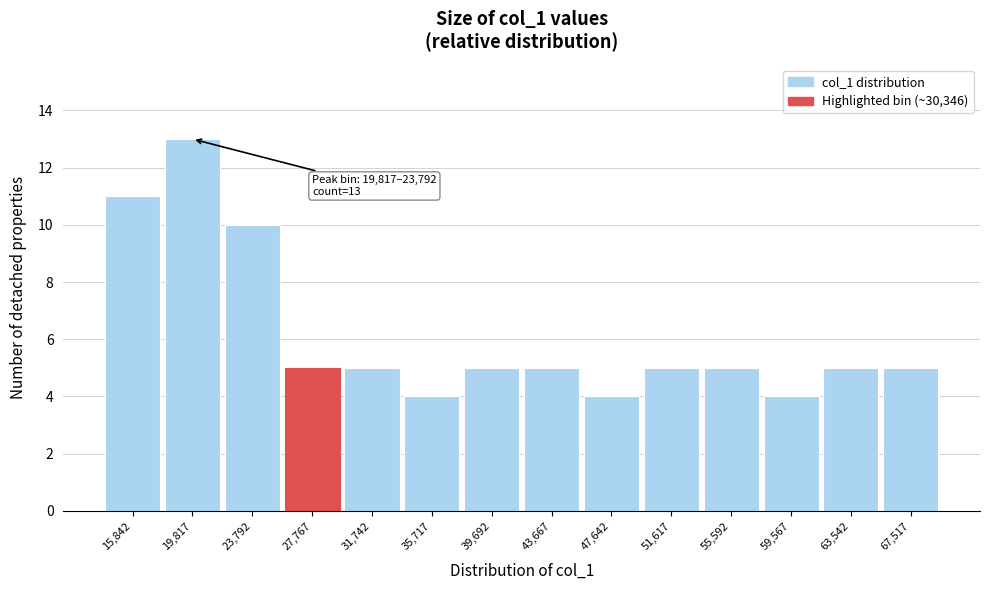

Reading left to right, transcribe all the data shown in this chart.

11	13	10	5	5	4	5	5	4	5	5	4	5	5